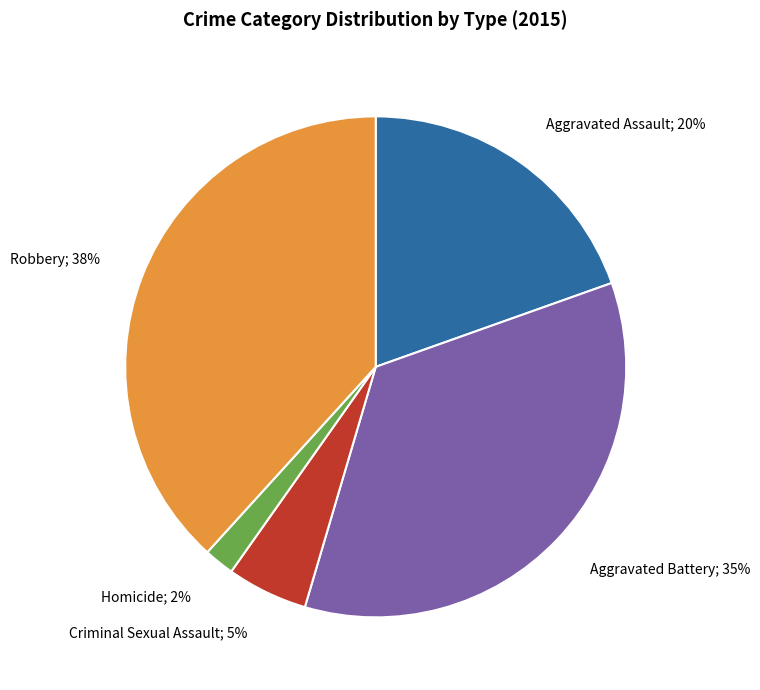

Which slice is the largest?

Robbery